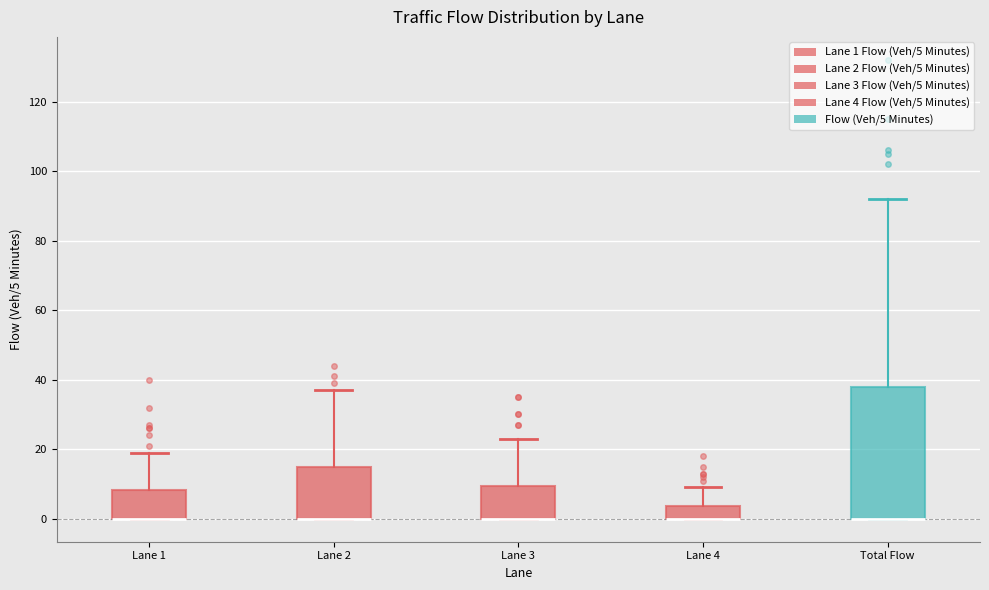

Where does the upper whisker of the box for Lane 1 end on the y-axis? The values are not printed on the chart, so give them approximately, as read against the axis.

20